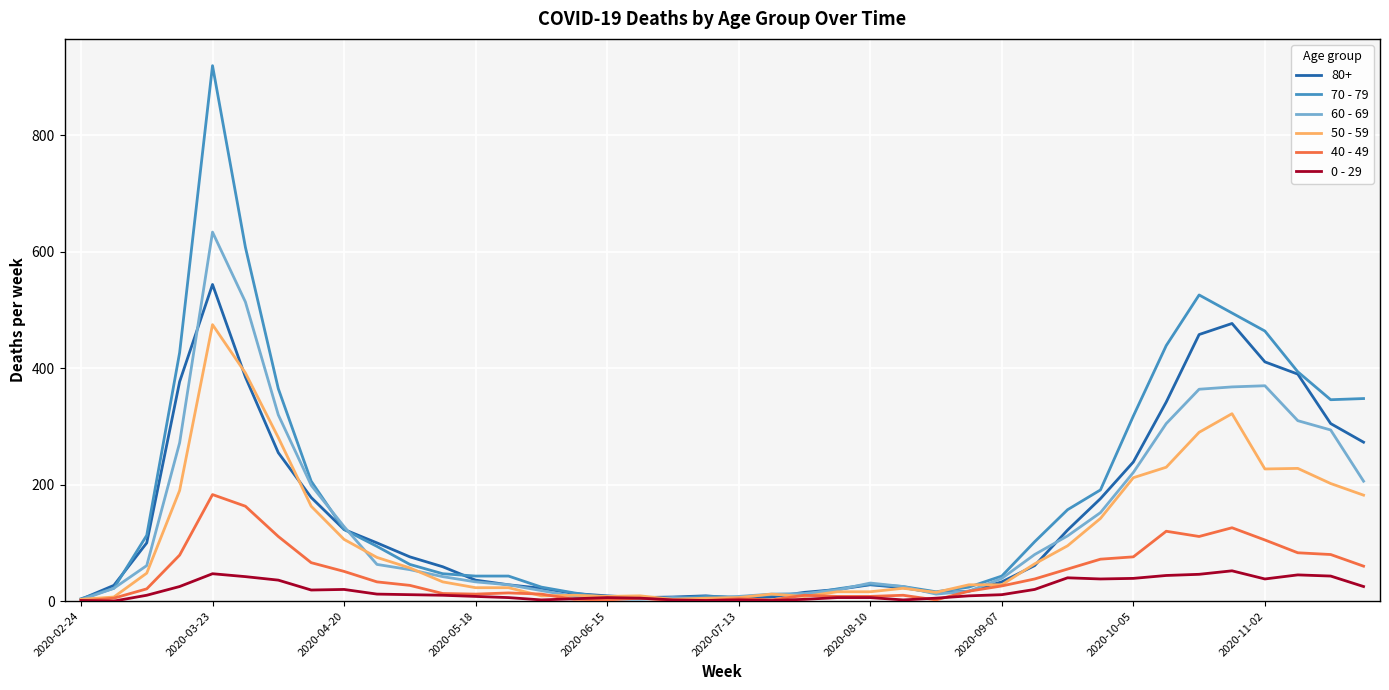

What is the maximum value shown in the chart?

920